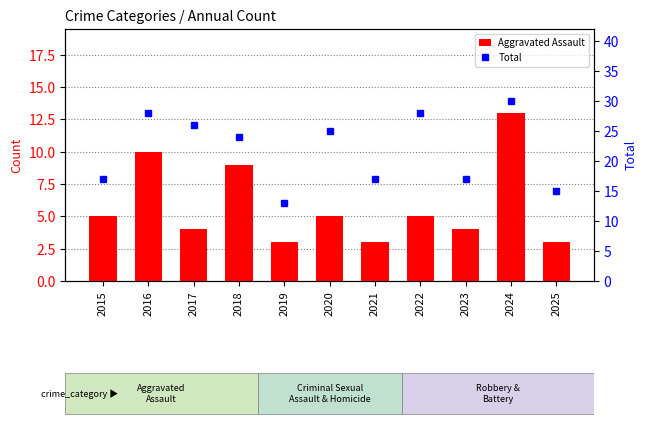

The value of Total at 2016 is 28. True or false?

True